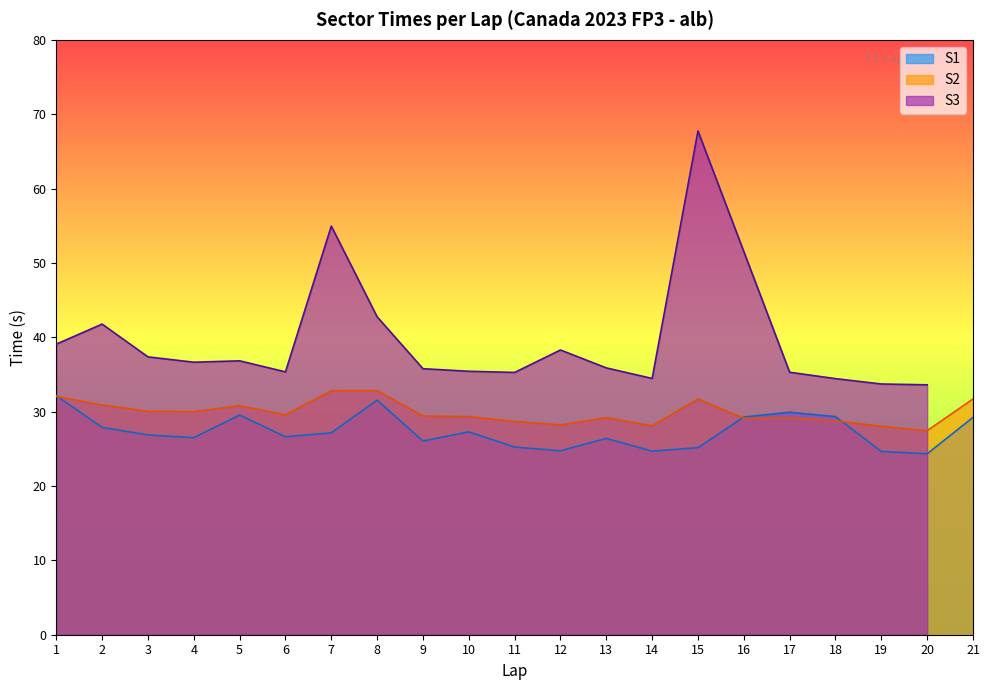

What is the difference between the S2 values at 8 and 3?

2.8